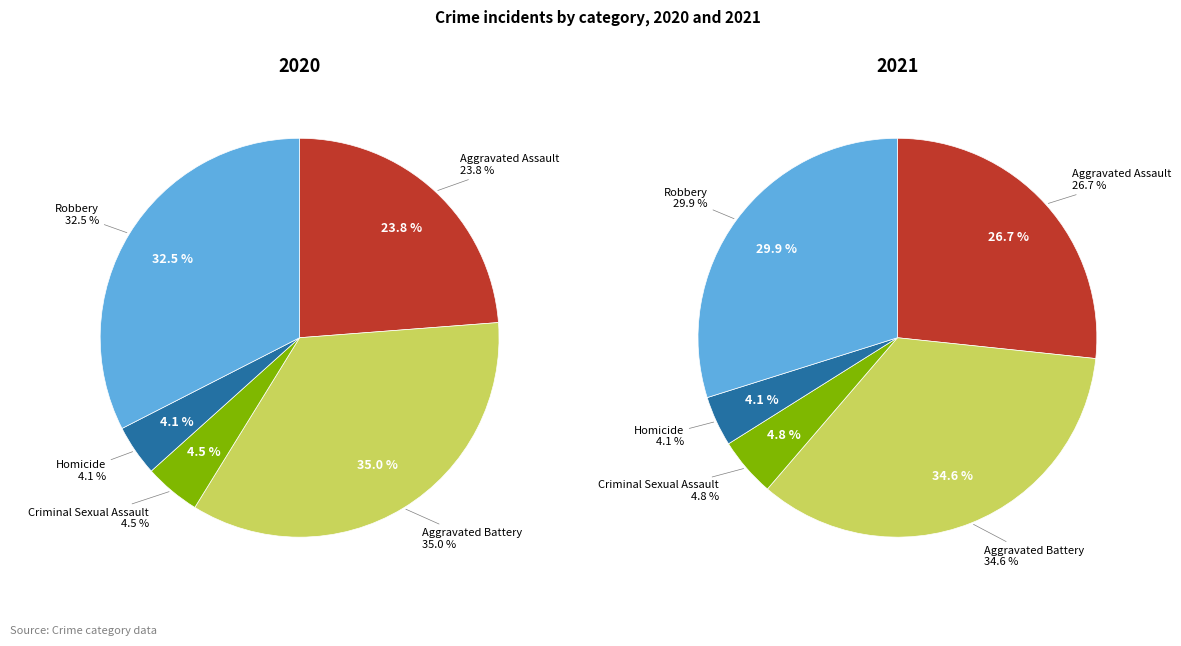

To the nearest percent, what is the combined percentage of Homicide and Aggravated Assault?

28%